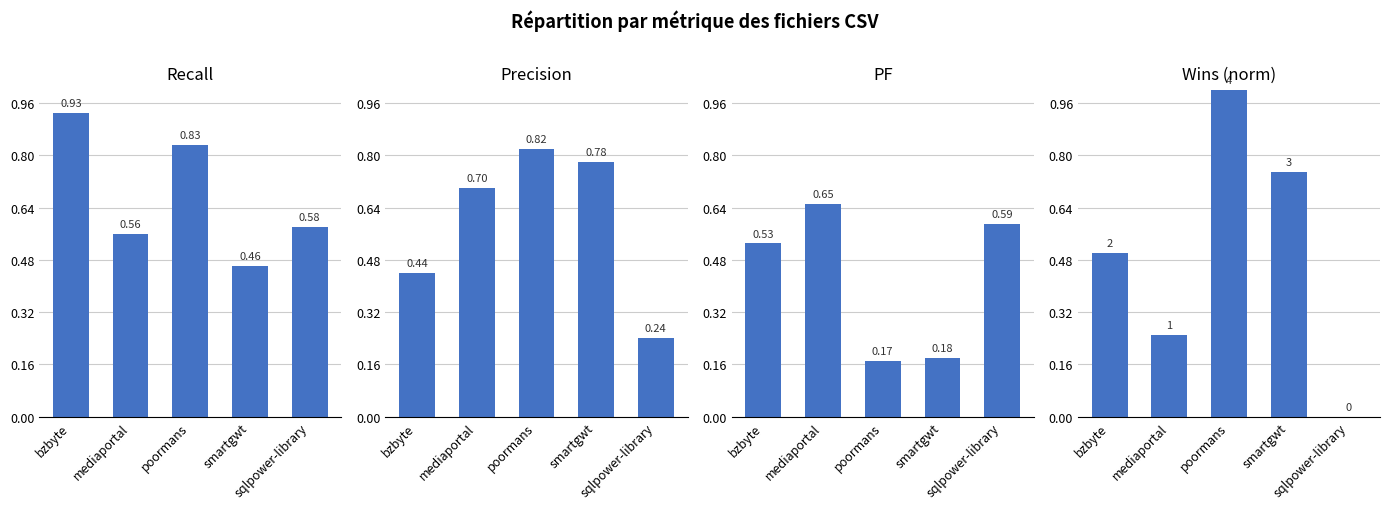

Which has a higher value, bzbyte or poormans?

bzbyte